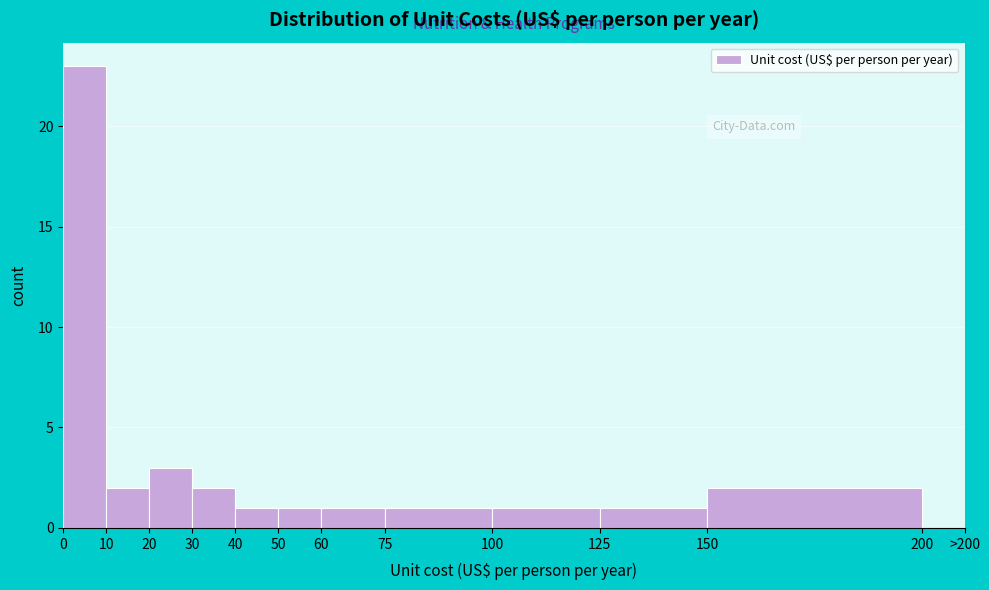

Reading left to right, extract all data points from this chart.

0=23	10=2	20=3	30=2	40=1	50=1	60=1	75=1	100=1	125=1	150=2	200=0